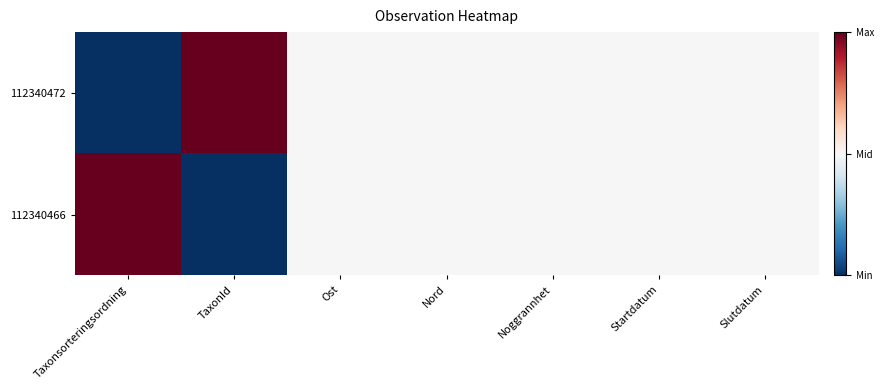

What is the difference between the highest and lowest values at Taxonsorteringsordning?

1.0